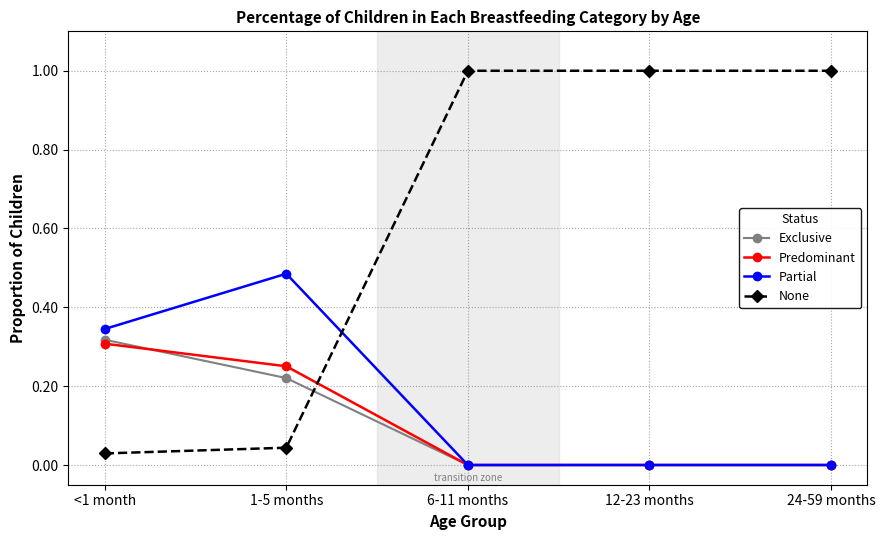

After their last crossing, which series has the higher values: Partial or None?

None